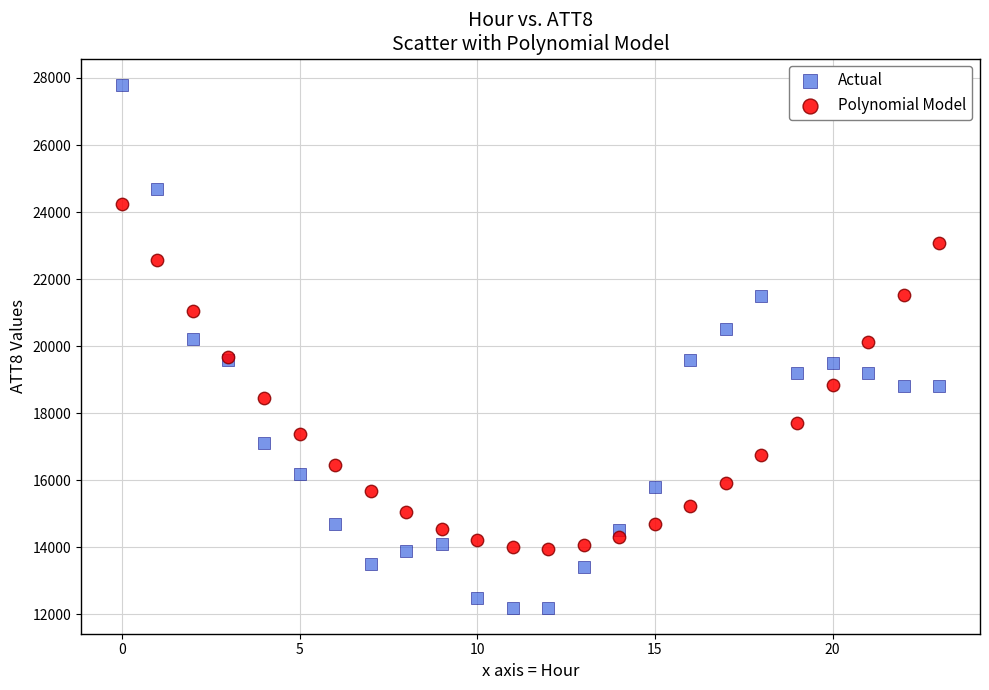

Which series has the largest Y range (max minus min)?

Actual